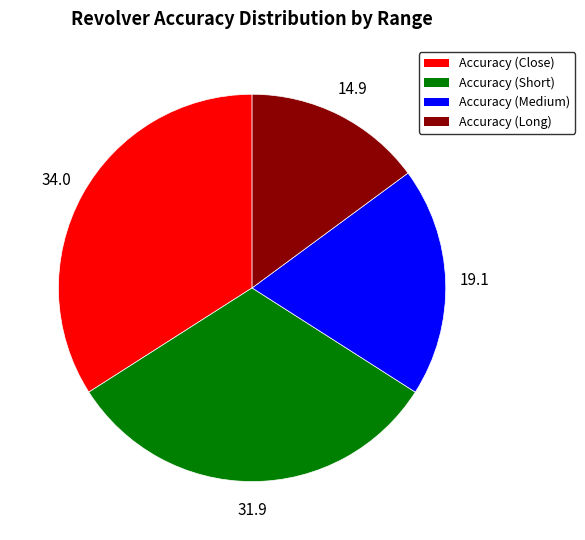

Is Accuracy (Short) the majority of the pie?

No